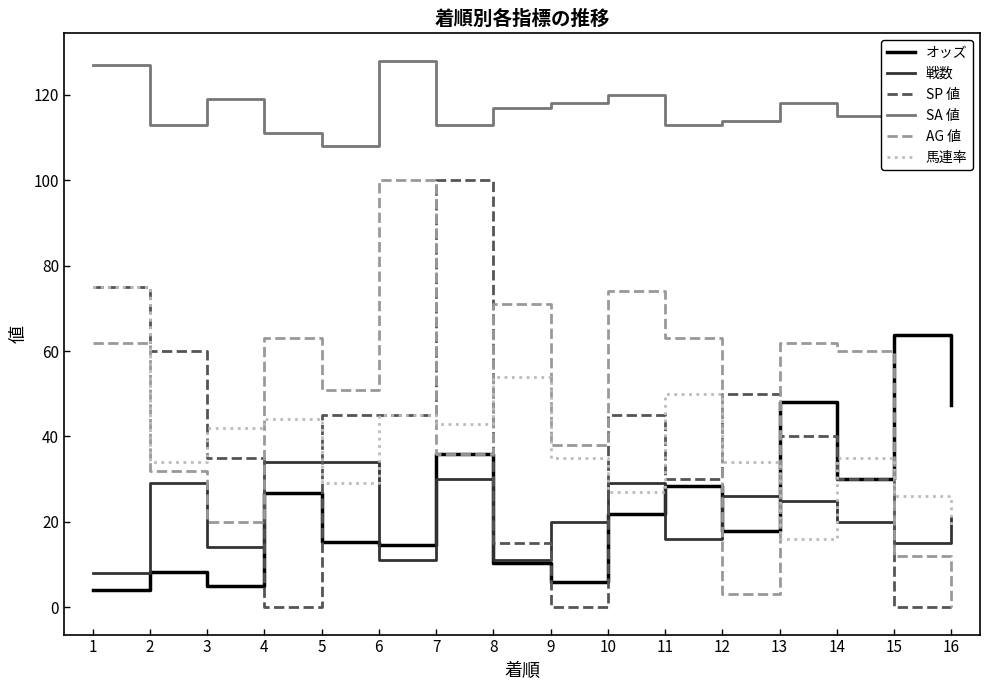

What is the difference between the maximum and second lowest values in the 馬連率 series?

56.0